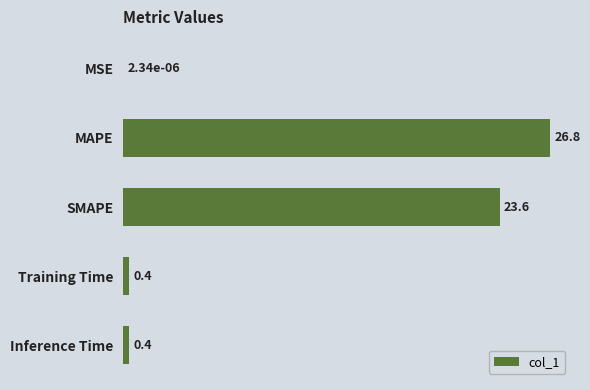

Which category has the highest value across all series?

MAPE